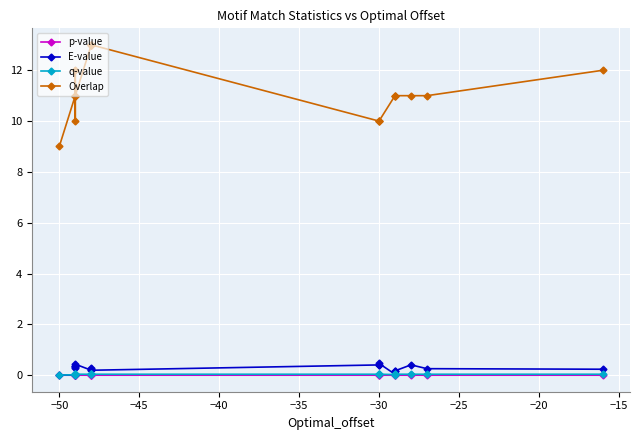

Is this an area chart (filled region under the line)?

No